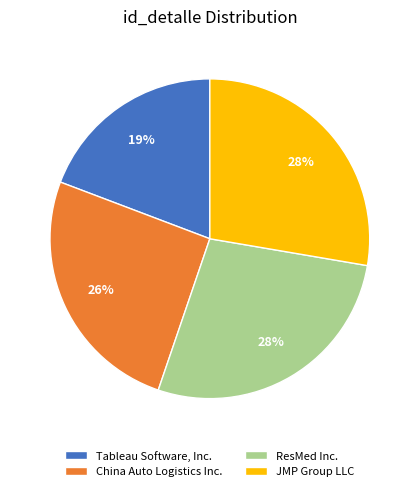

Which slice is the smallest?

Tableau Software, Inc.